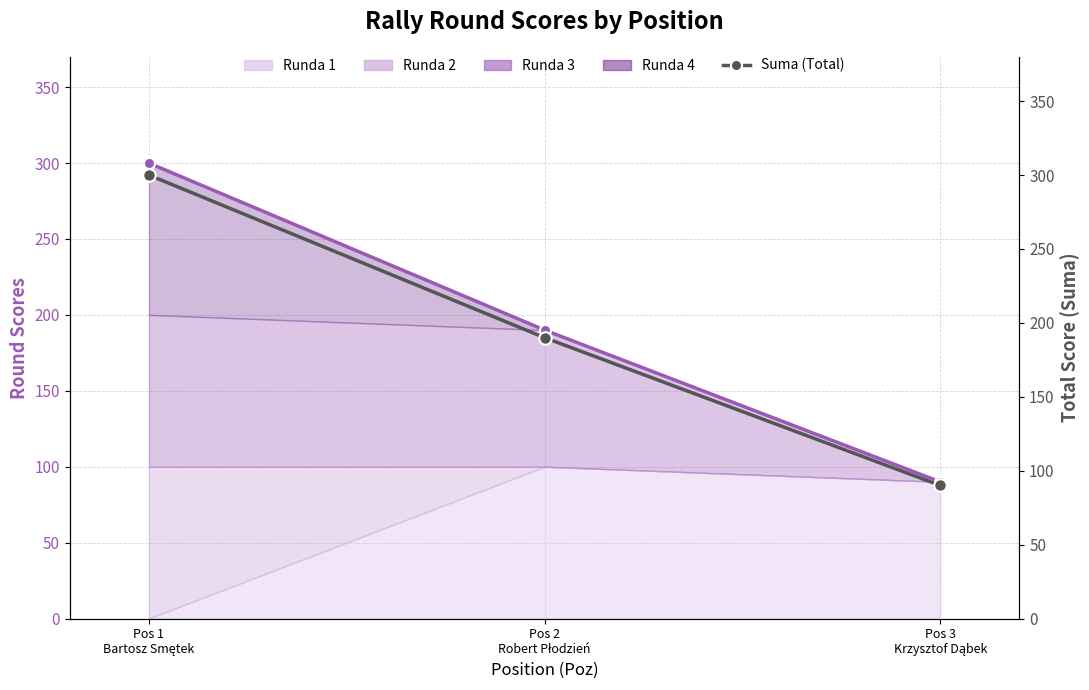

Is it true that the value at Pos 1
Bartosz Smętek is 300?

True